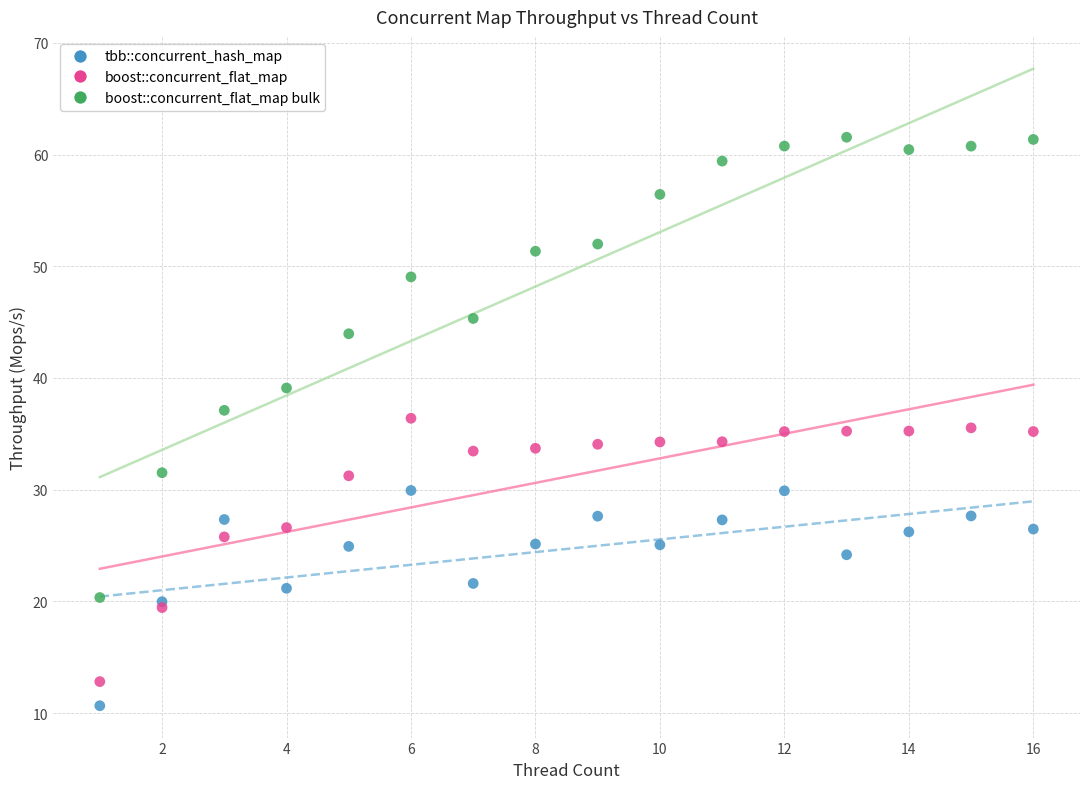

Which series has the largest Y range (max minus min)?

boost::concurrent_flat_map bulk